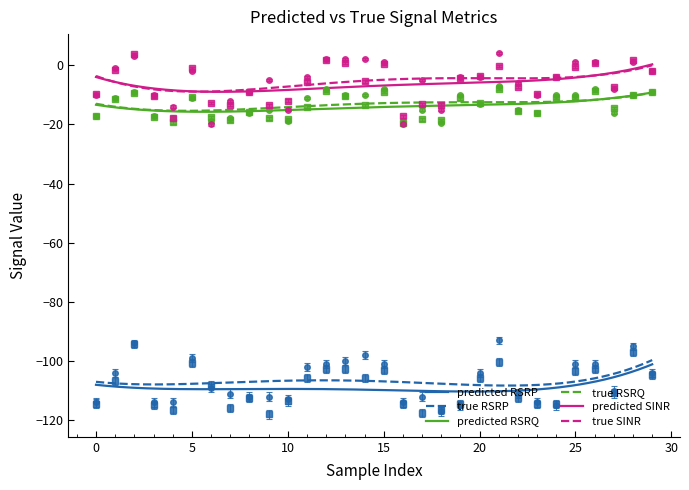

At which label does predicted_sinr first exceed -5?

1